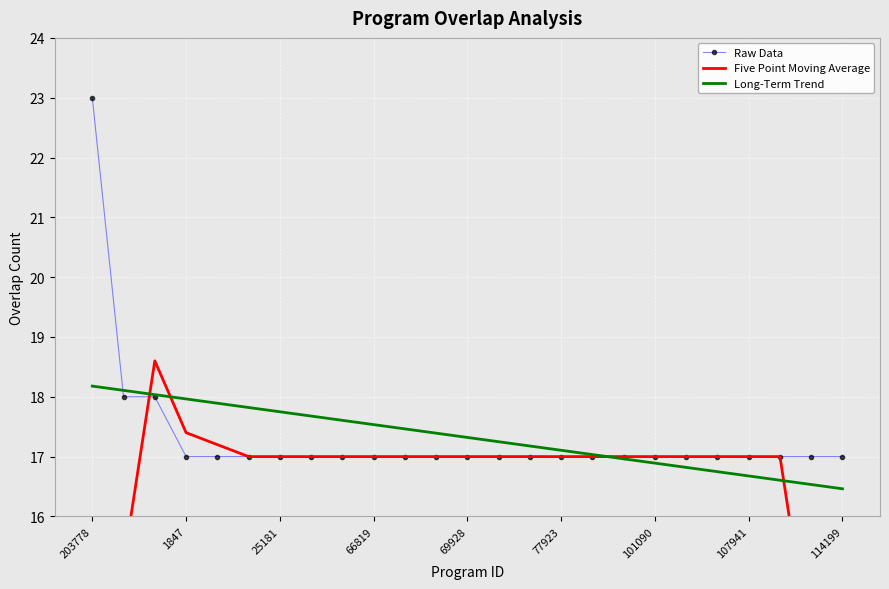

What are all the series names shown in the legend?

Raw Data, Five Point Moving Average, Long-Term Trend